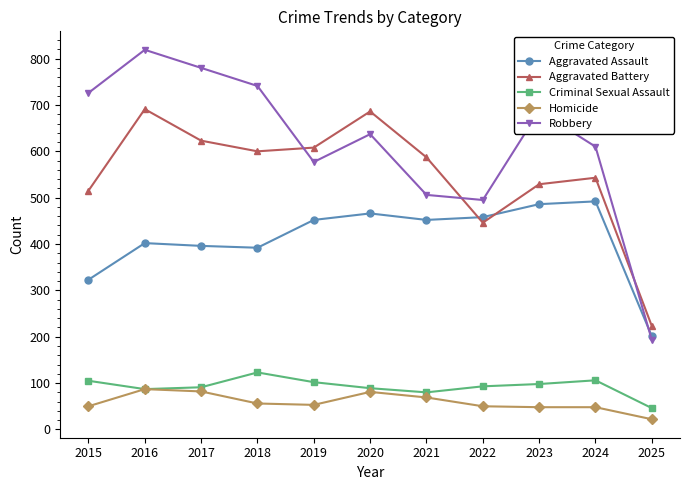

What are all the series names shown in the legend?

Aggravated Assault, Aggravated Battery, Criminal Sexual Assault, Homicide, Robbery